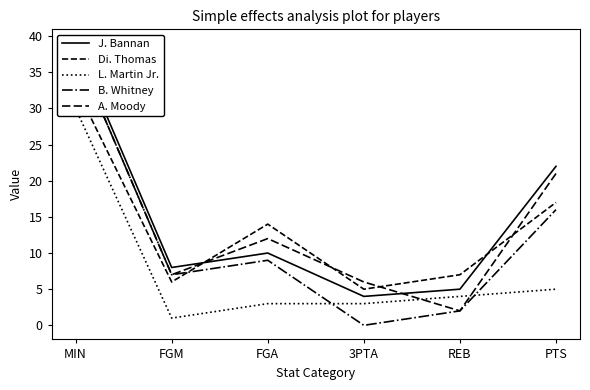

What is the average value of the L. Martin Jr. series?

8